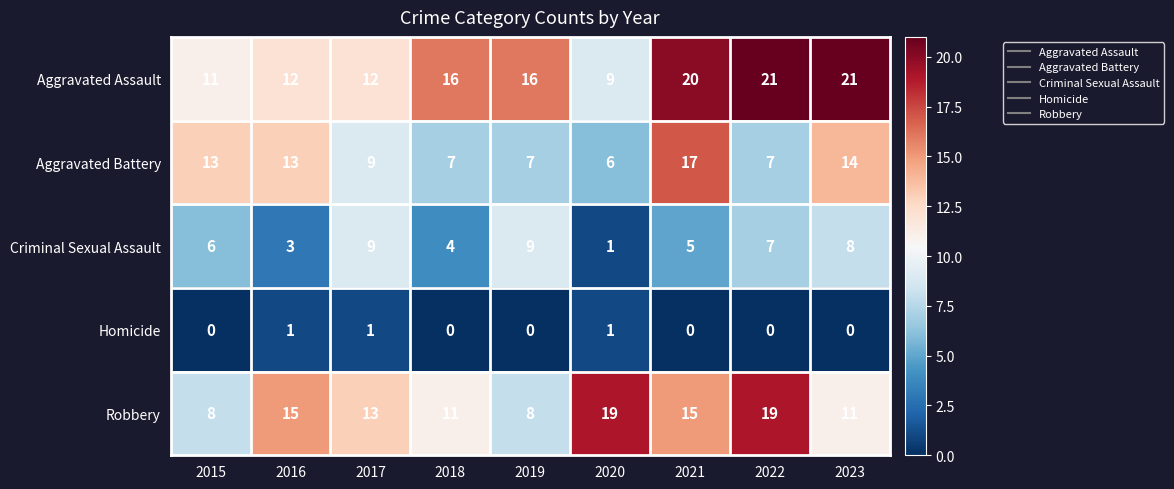

Which series has the widest spread of values?

Aggravated Assault